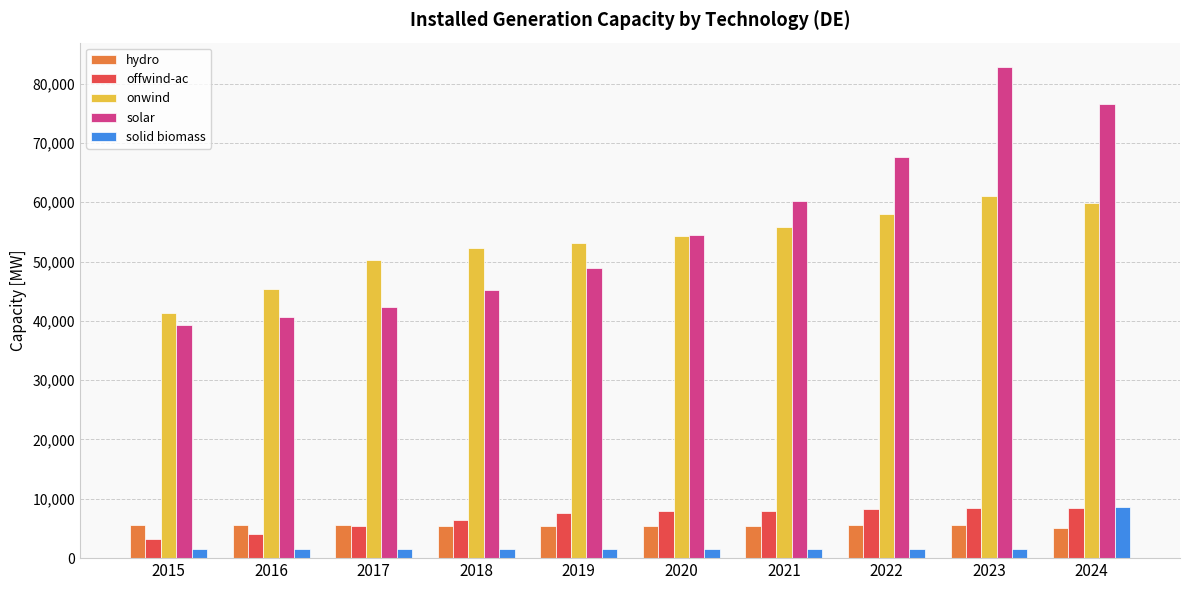

What value does the solar series have at 2019, to the nearest 10?

48860